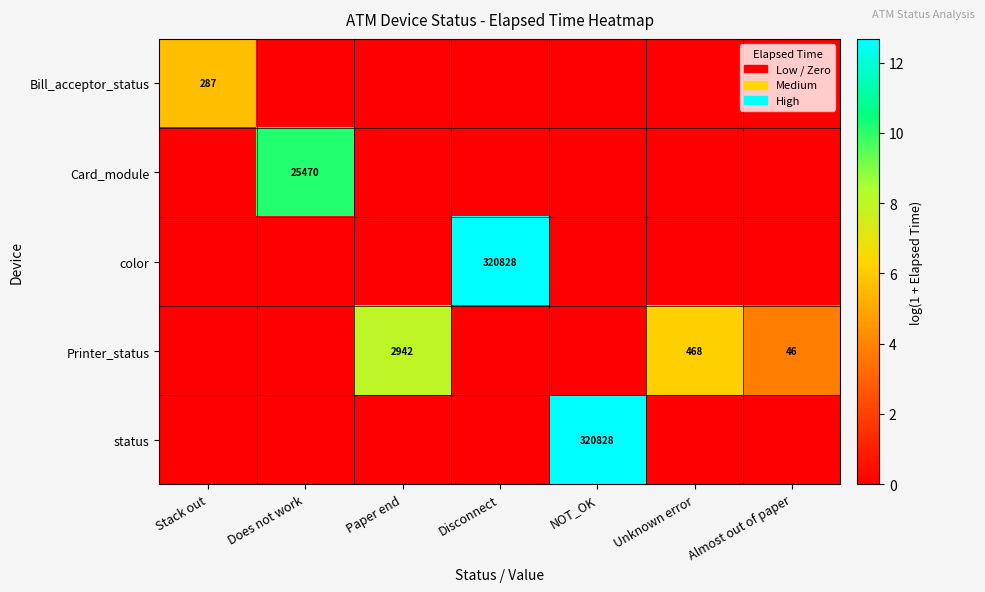

True or false: Printer_status has a value of 1017 at Paper end.

False